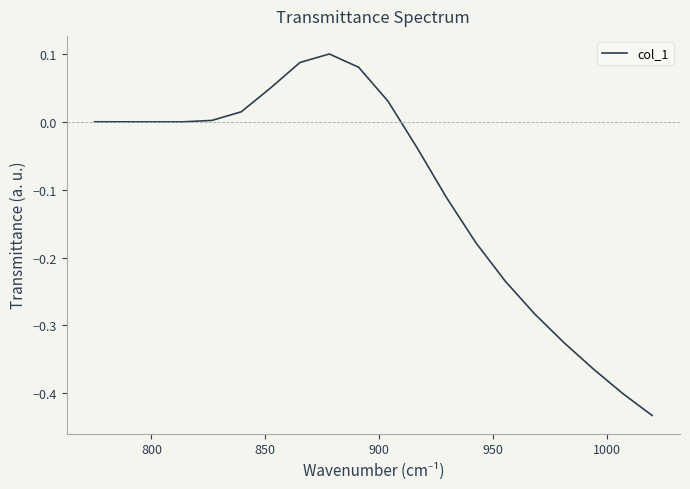

What is the difference between the maximum and minimum values?

0.5